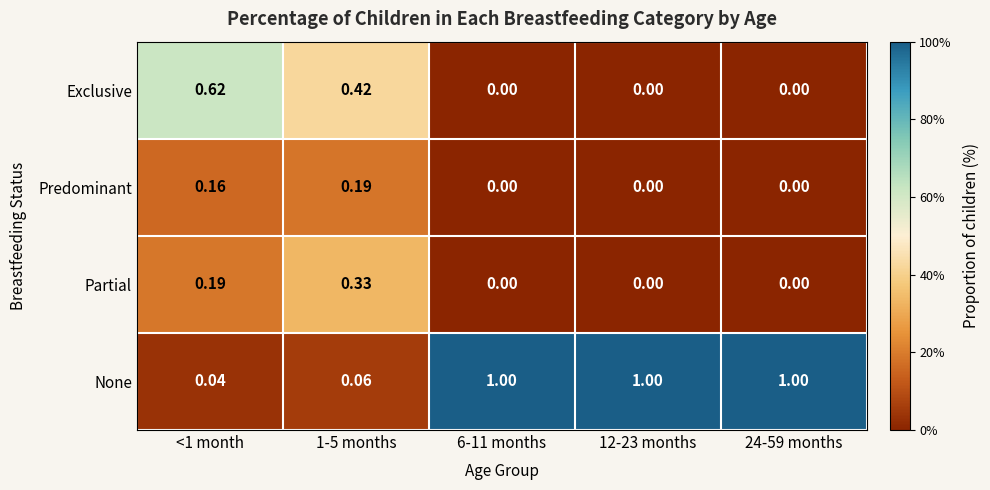

How many values in the Exclusive series exceed 0?

2